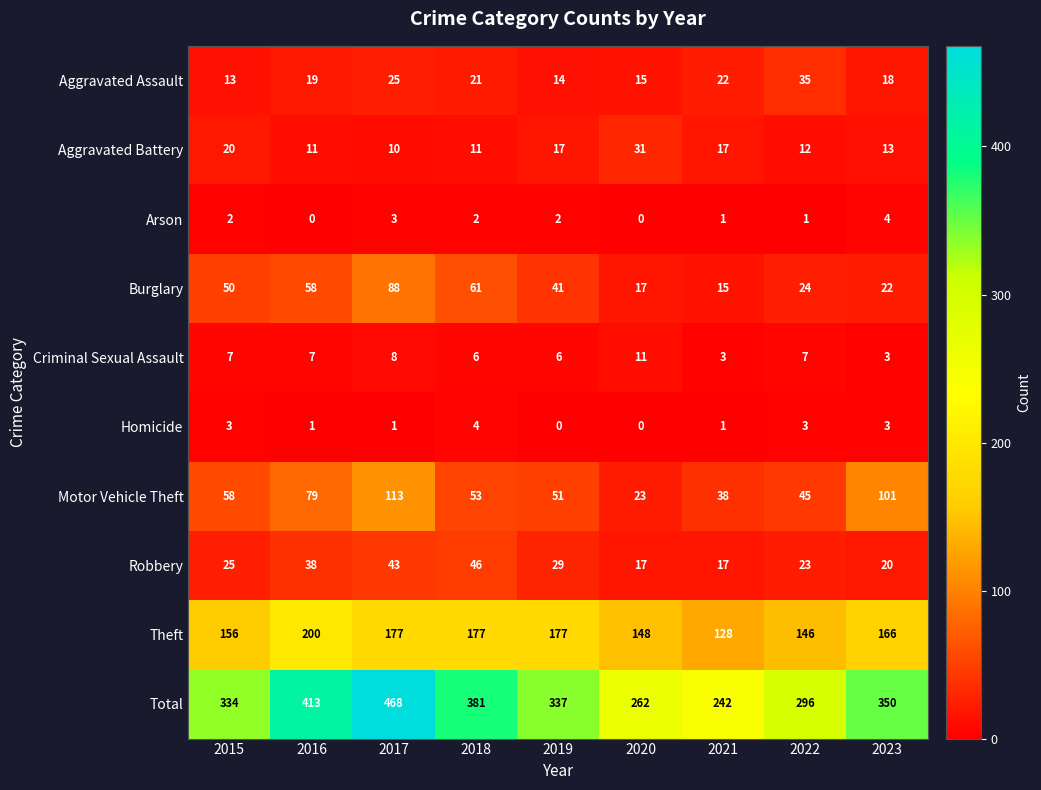

True or false: Aggravated Battery has a value of 16 at 2018.

False